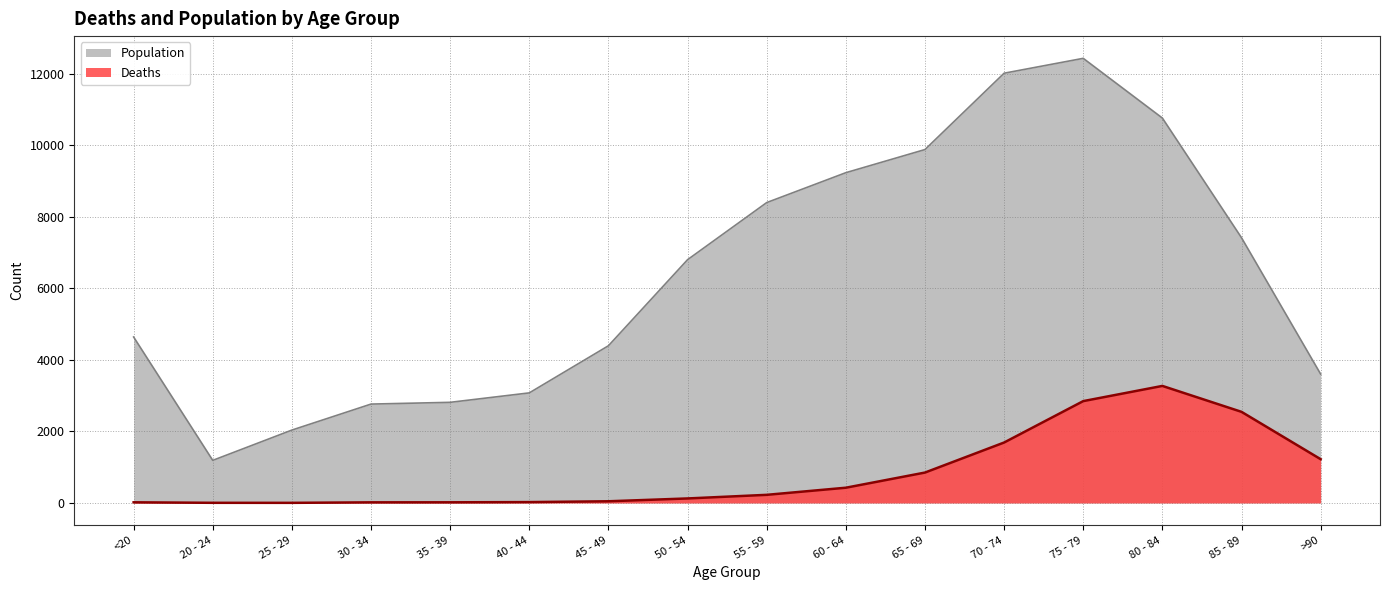

What is the value of the Population point at the 3rd from the left?

2038